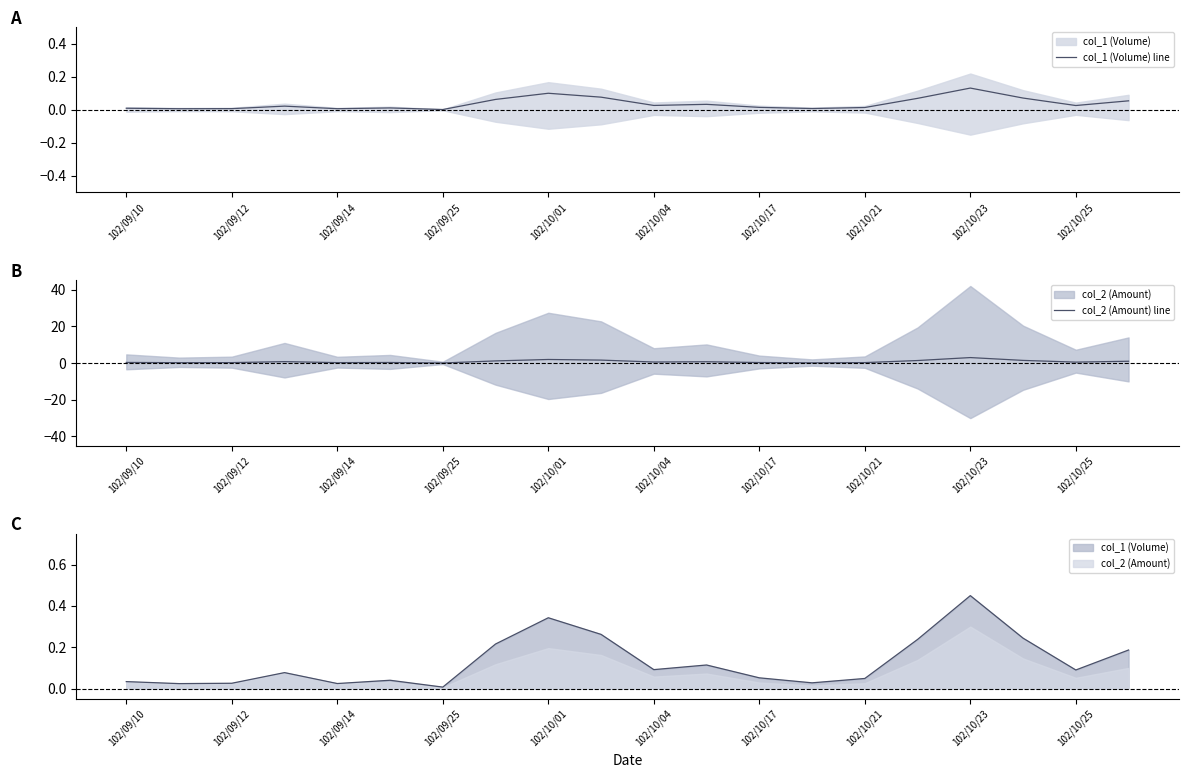

What position from the left is 102/09/25?

4